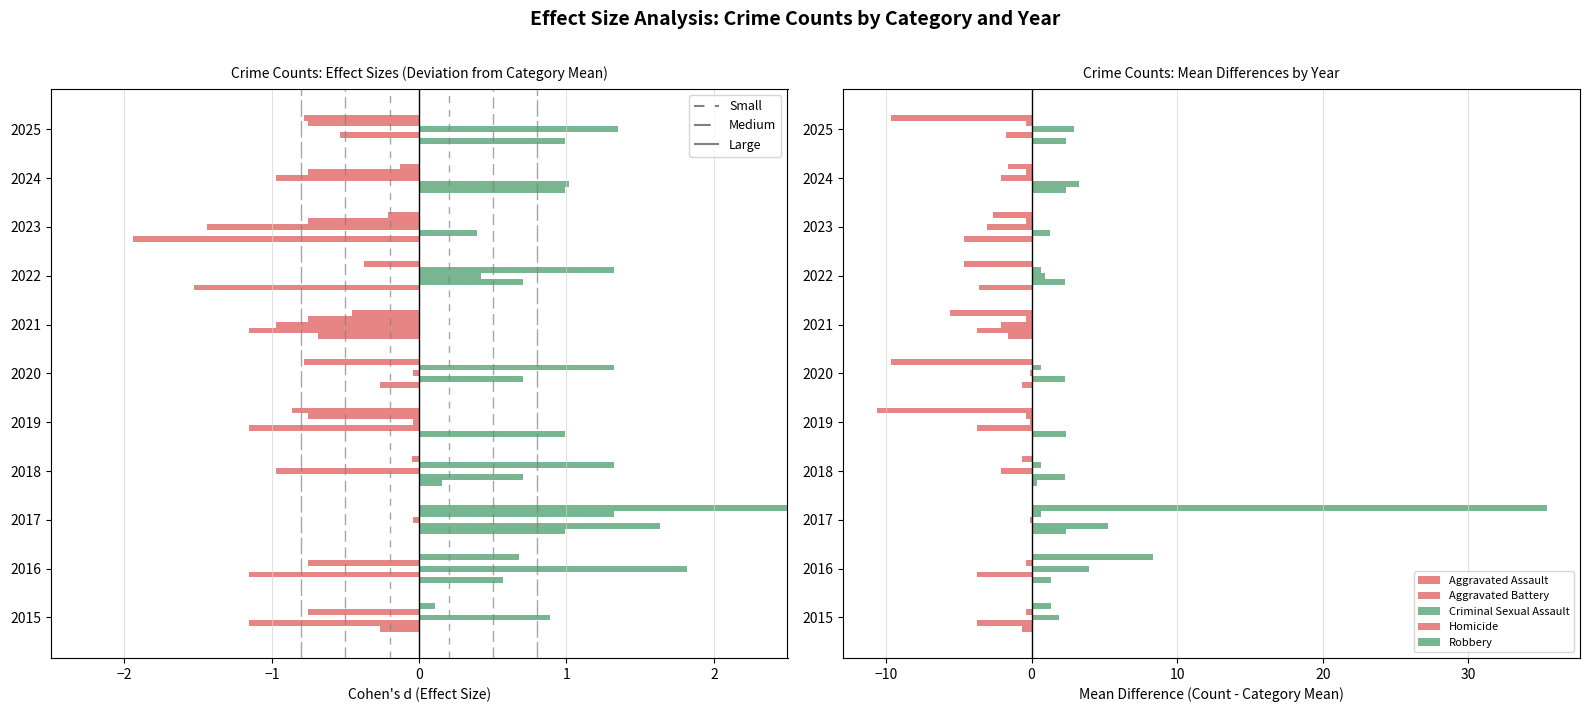

How many values in the Aggravated Battery series are below 1?

5